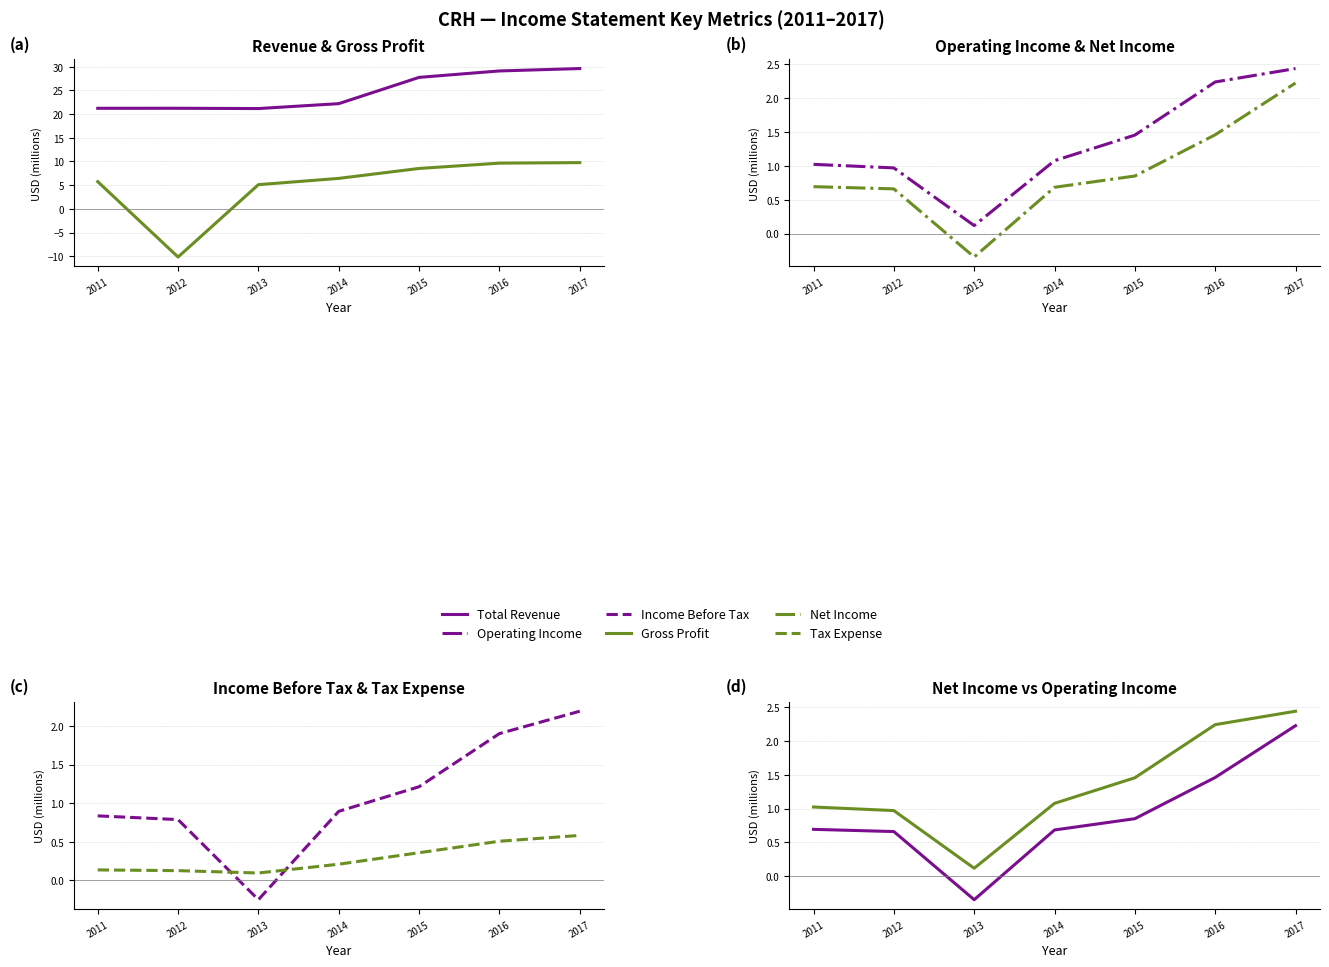

How many negative values does the Gross Profit series have?

1